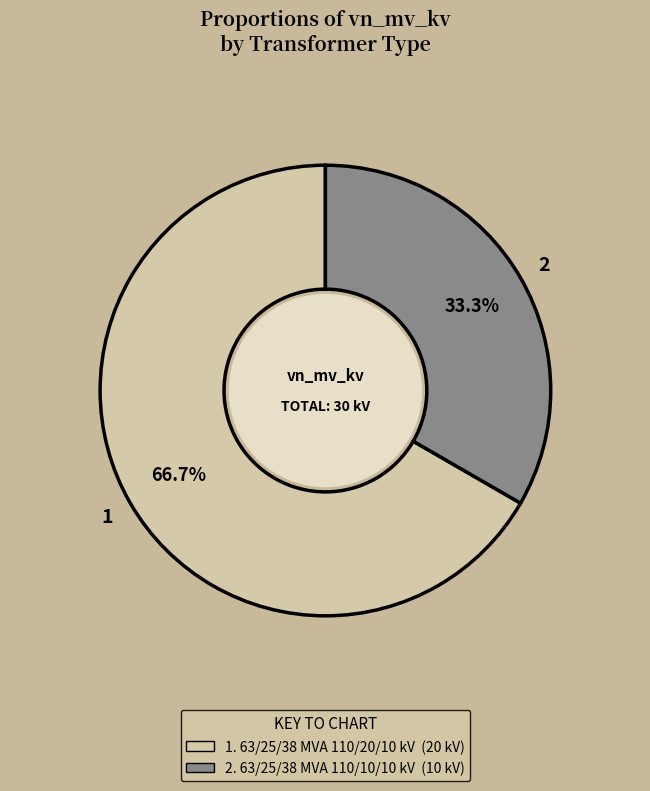

How many segments does this pie chart have?

2